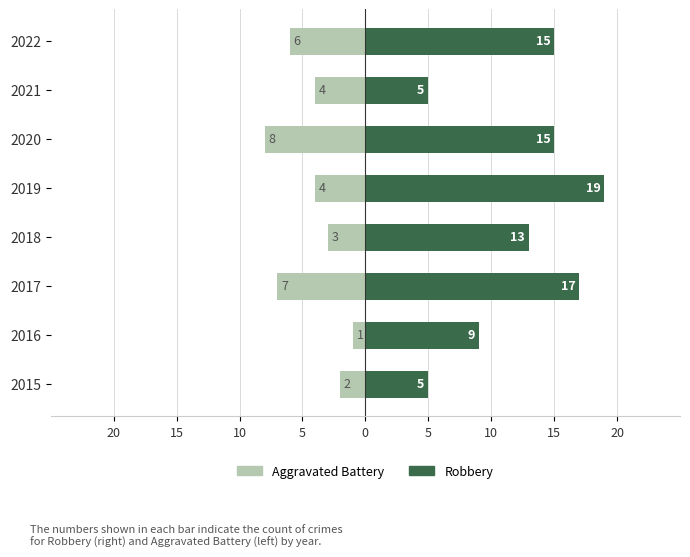

Rank the series by their maximum value, from lowest to highest.

Aggravated Battery, Robbery